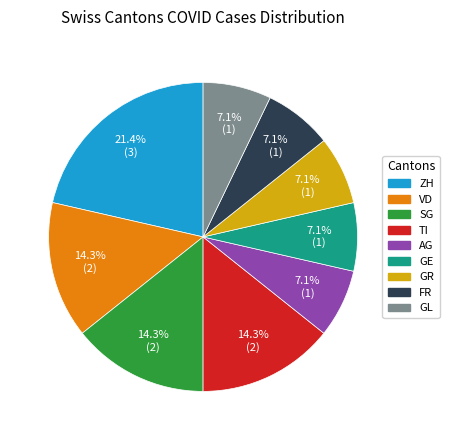

Does any single category account for the majority?

No